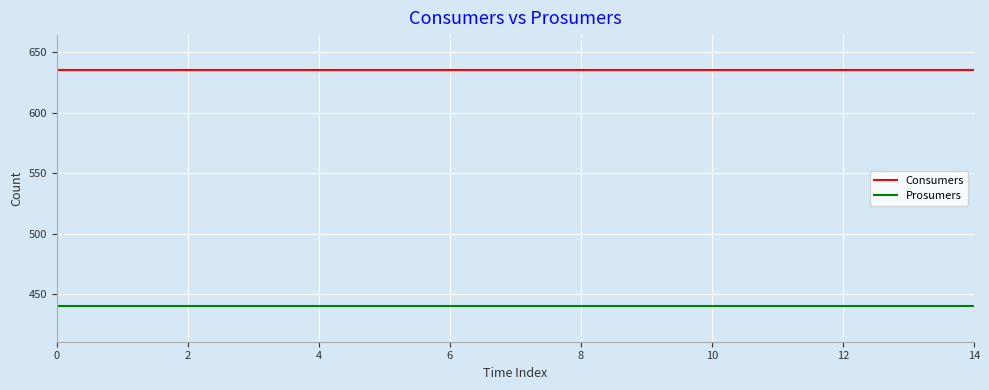

Rank the series by their maximum value, from lowest to highest.

Prosumers, Consumers